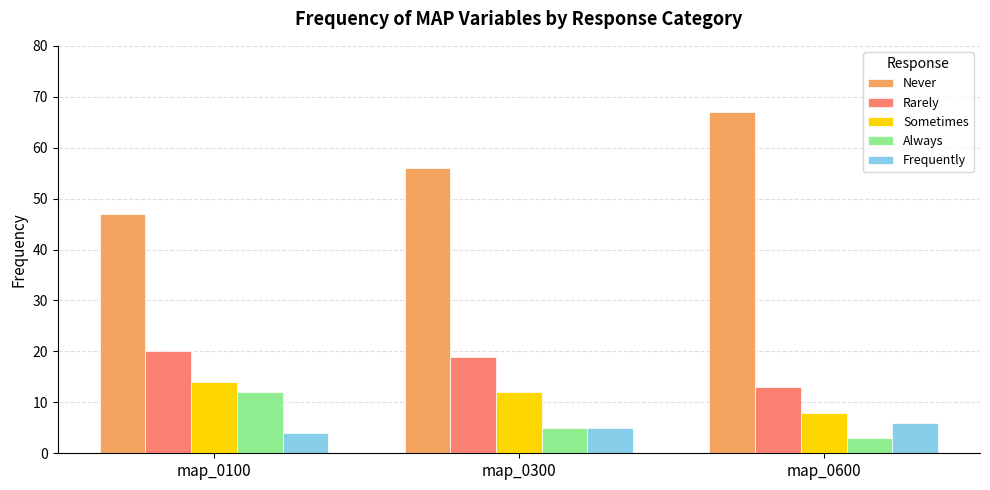

The value of Sometimes at map_0300 is 8. True or false?

False